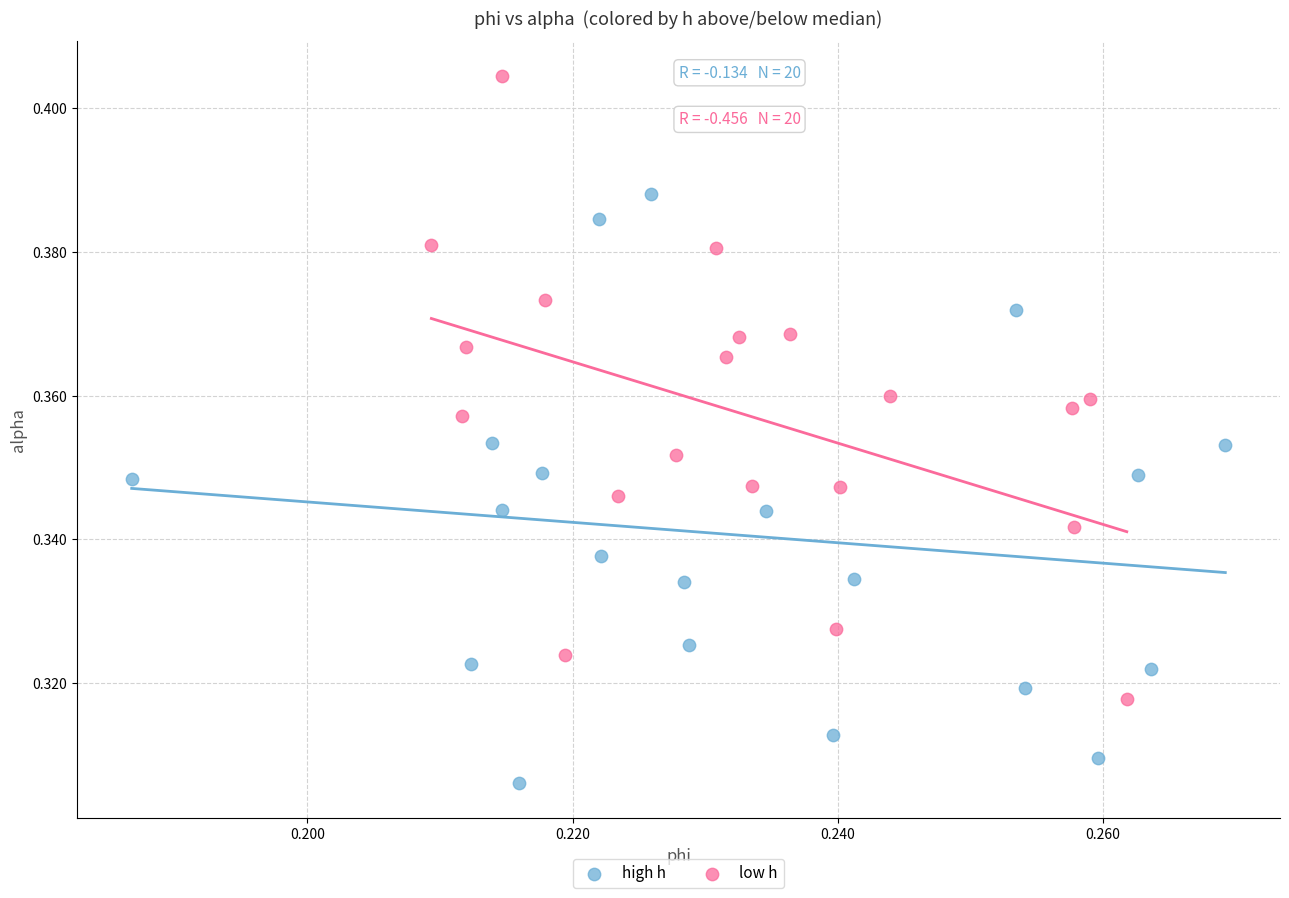

Which series contains the highest Y value?

low h